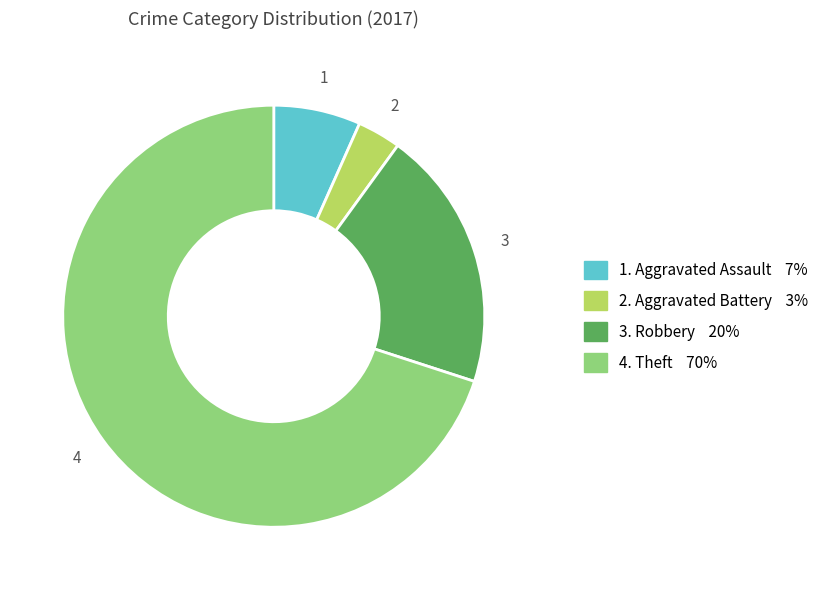

Is there any slice that represents more than half of the pie?

Yes